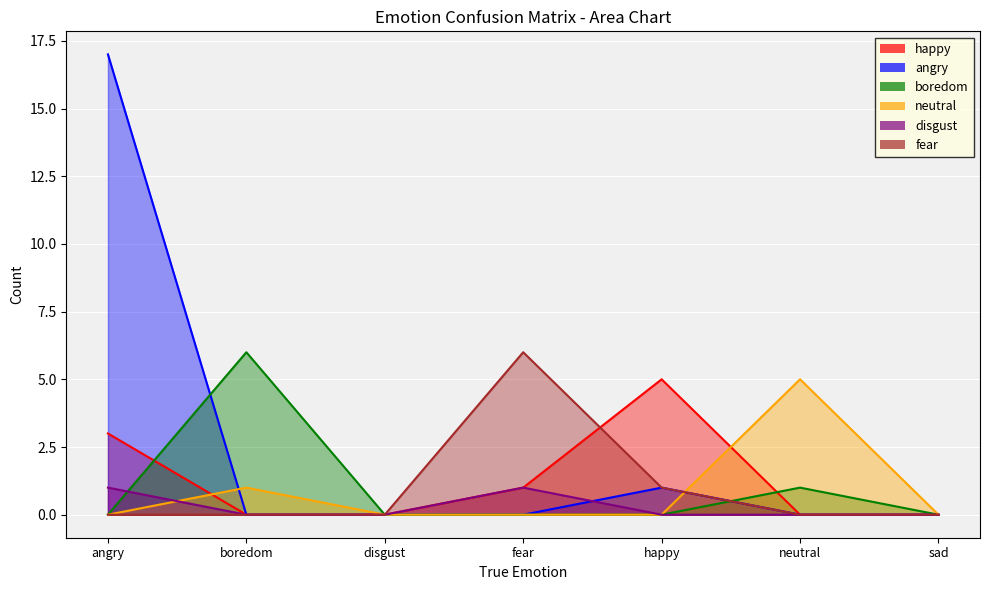

After their last crossing, which series has the higher values: boredom or fear?

boredom